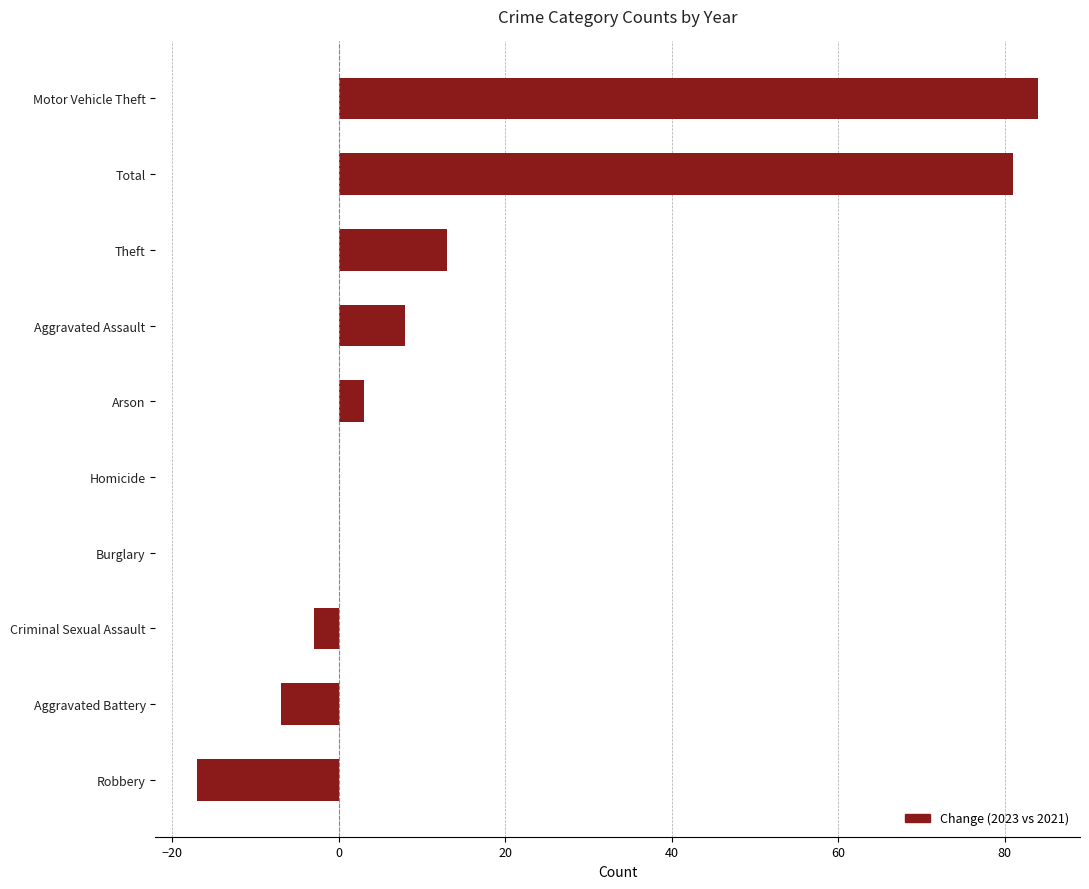

True or false: the data shows 62 at Homicide.

False